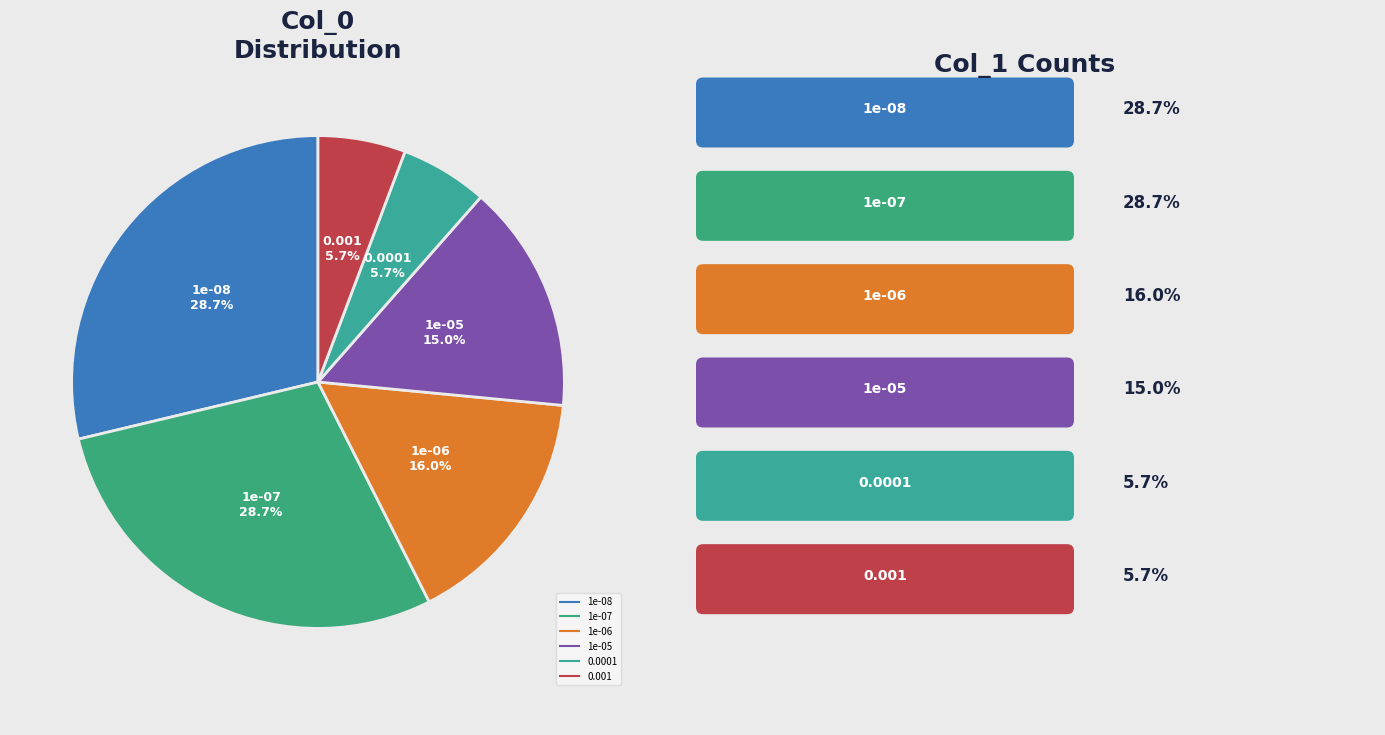

How many segments does this pie chart have?

6